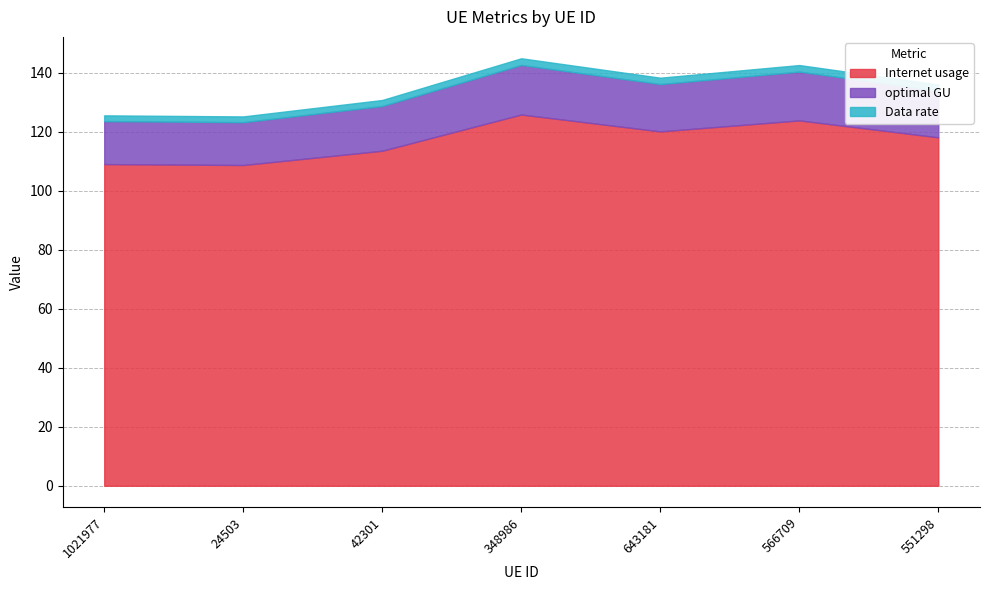

True or false: Data rate and optimal GU cross at least once.

False